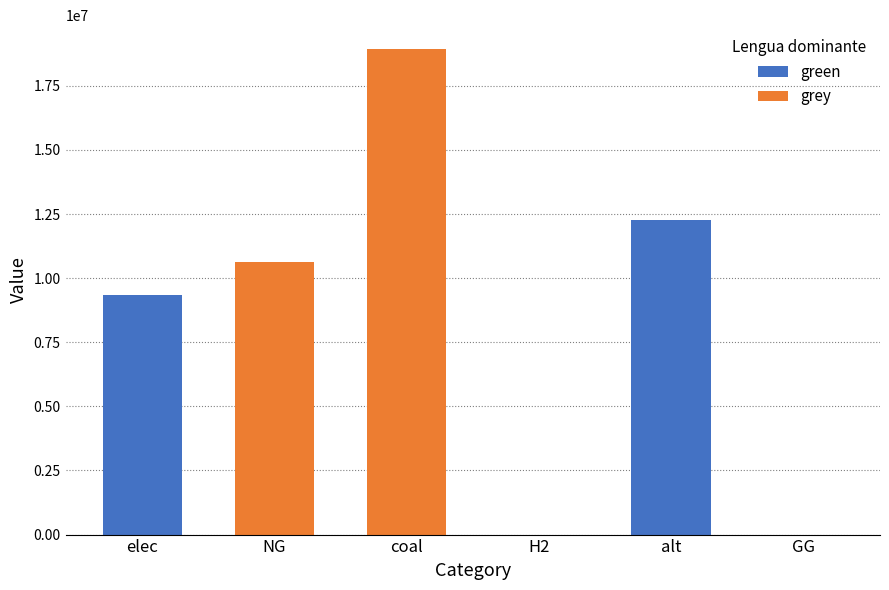

Reading left to right, list the values for the green series.

elec=9340137.1	NG=0.0	coal=0.0	H2=0.0	alt=12288253.3	GG=0.0